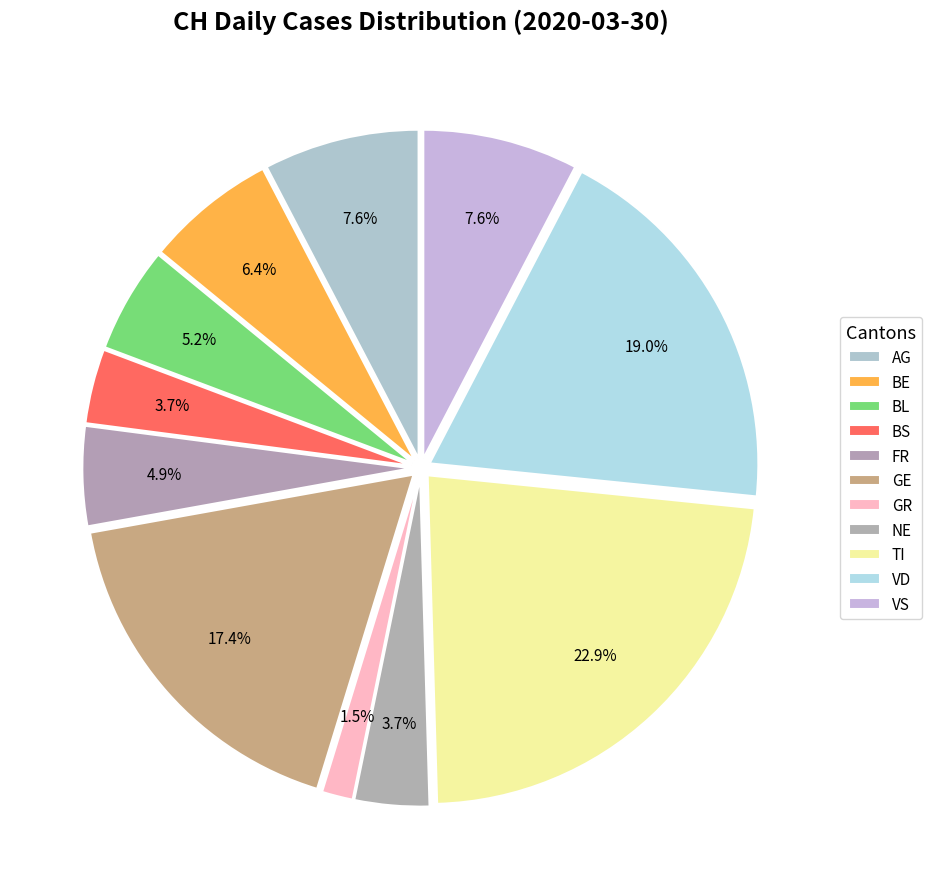

What percentage is the BS slice, to the nearest percent?

4%